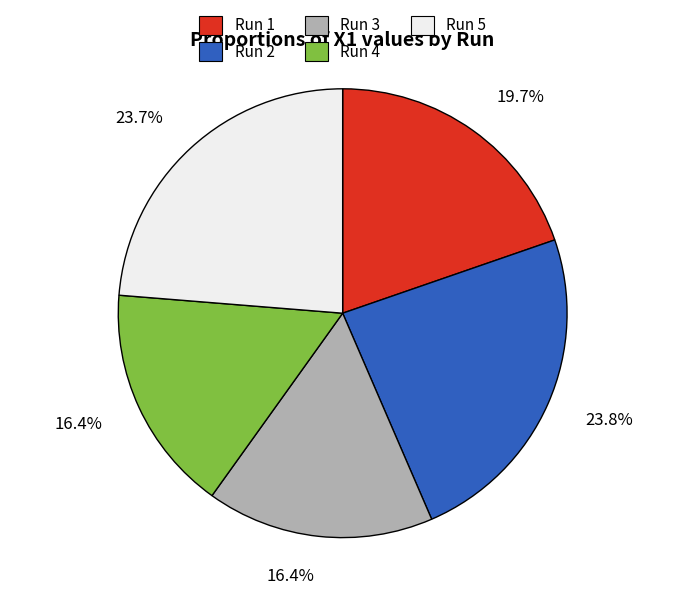

Between Run 3 and Run 2, which is larger?

Run 2